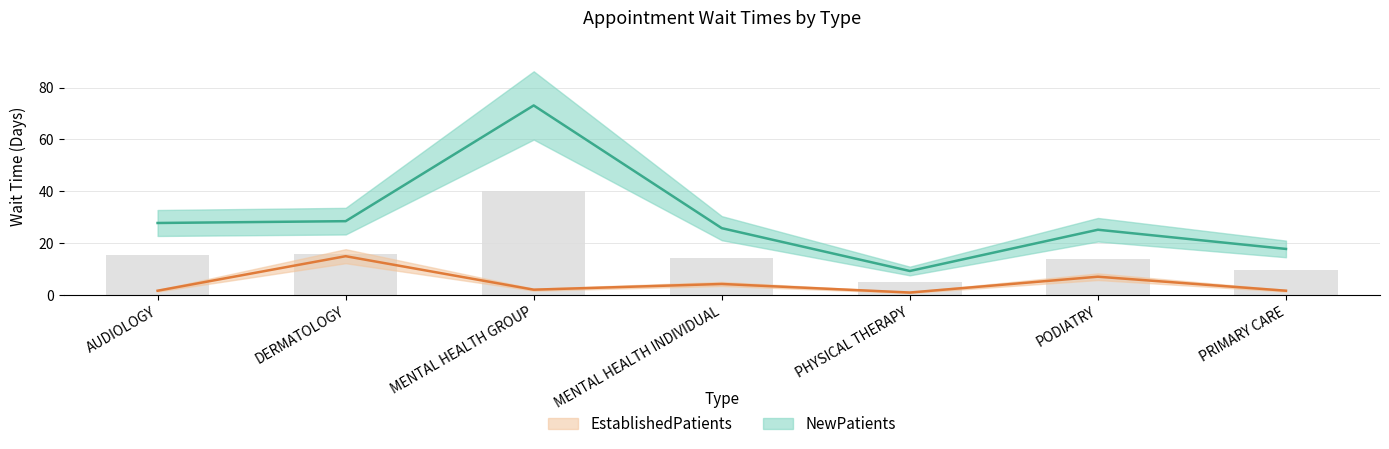

What is the label of the 4th bar from the right?

MENTAL HEALTH INDIVIDUAL